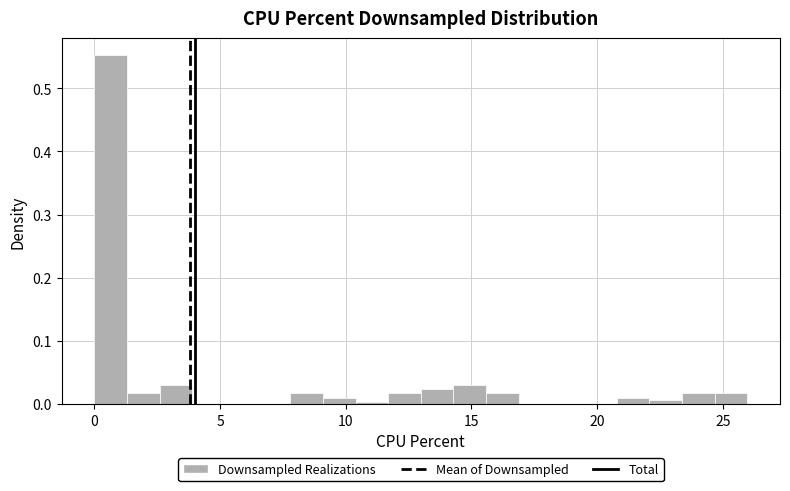

Around what value on the x-axis is the tallest bar? Give the approximate position of its centre, as read against the axis.

0.5